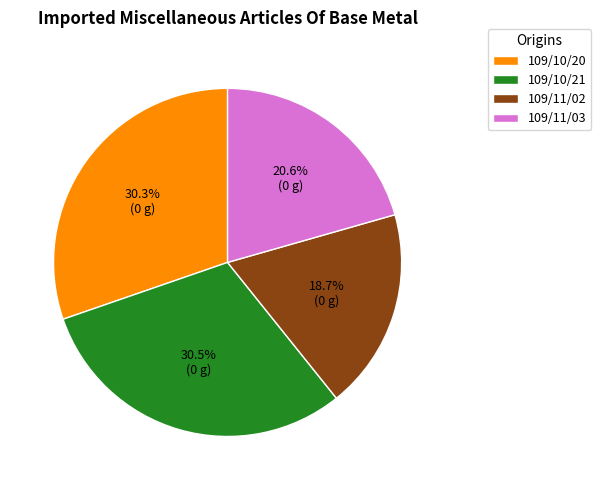

Is there any slice that represents more than half of the pie?

No